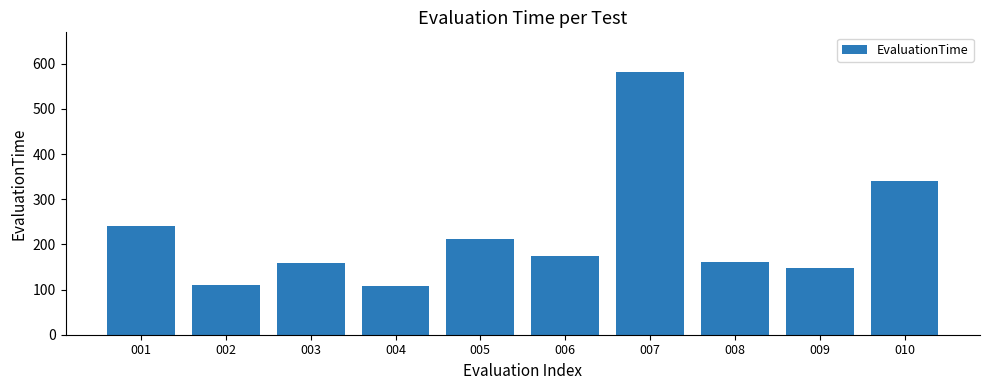

What is the change in value from 001 to 008?

-80